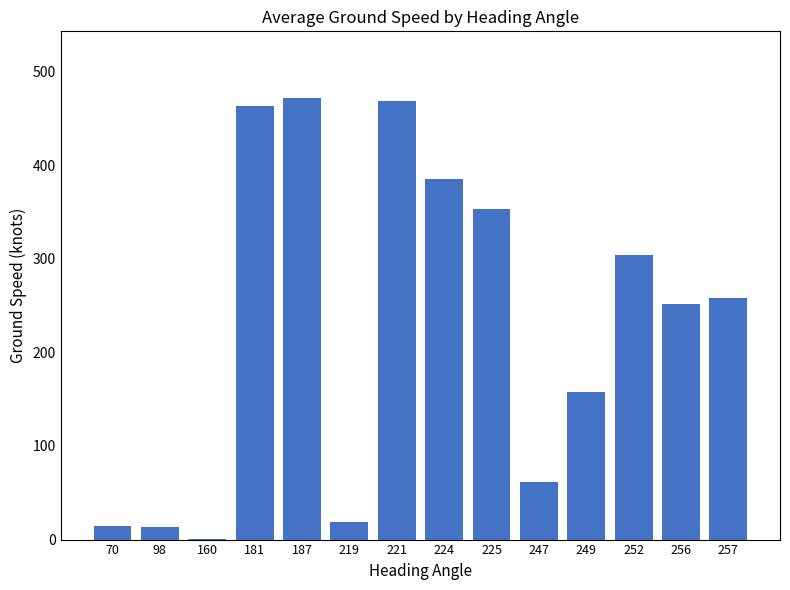

Which has a higher value, 252 or 247?

252